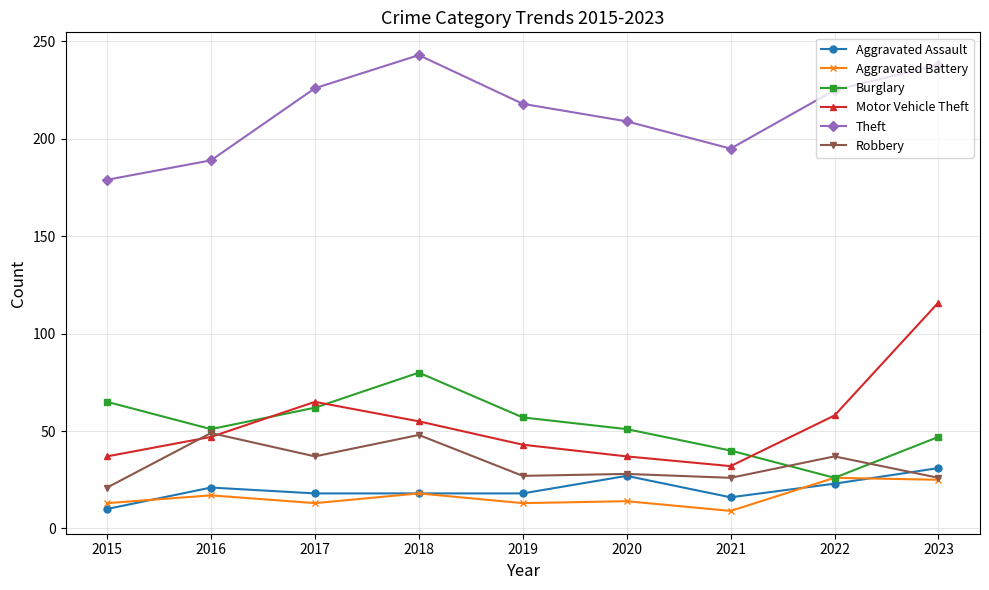

In Theft, how many points are lower than both neighbors (excluding endpoints)?

1